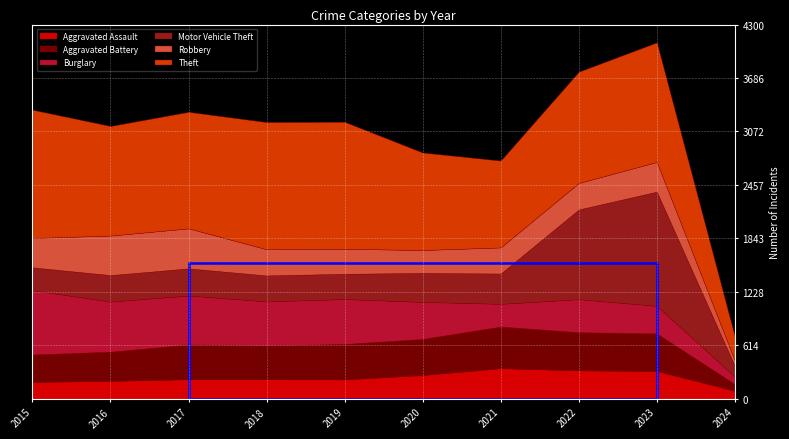

At which category does the chart reach its peak across all series?

2015